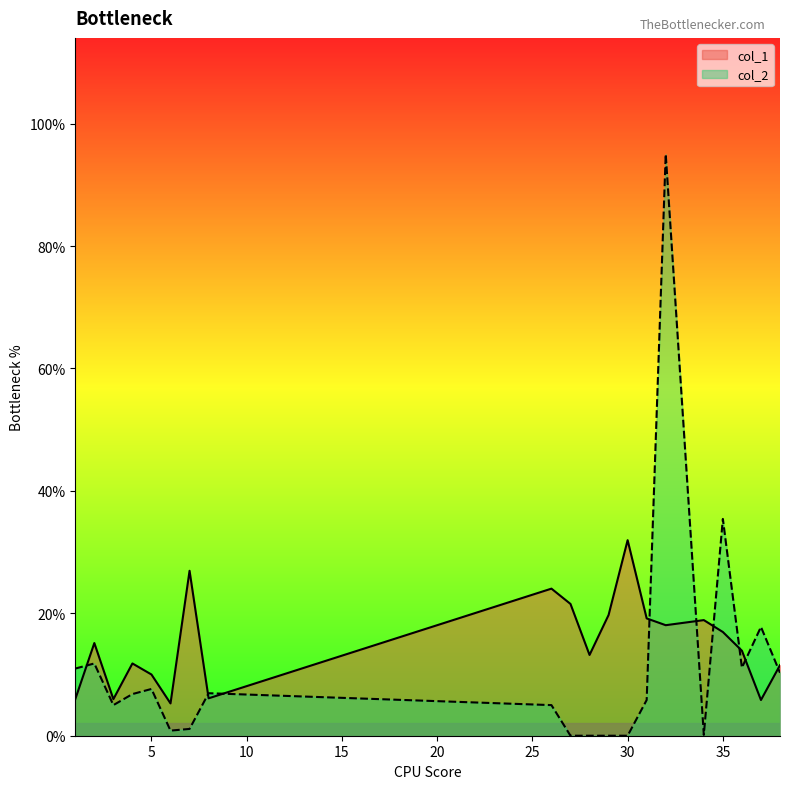

List the series in order of their peak value, lowest first.

col_1, col_2